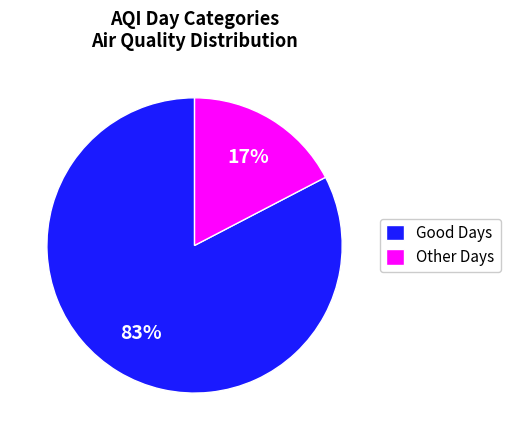

Count the number of slices in the pie.

2